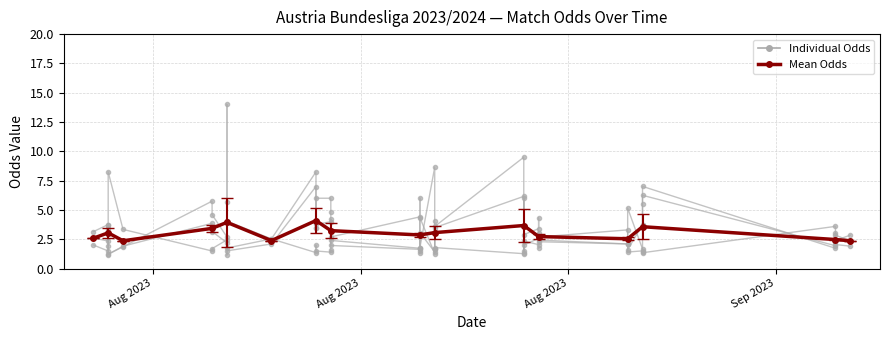

What is the value of the Odd_H_FT point at the 20th from the left?

6.0